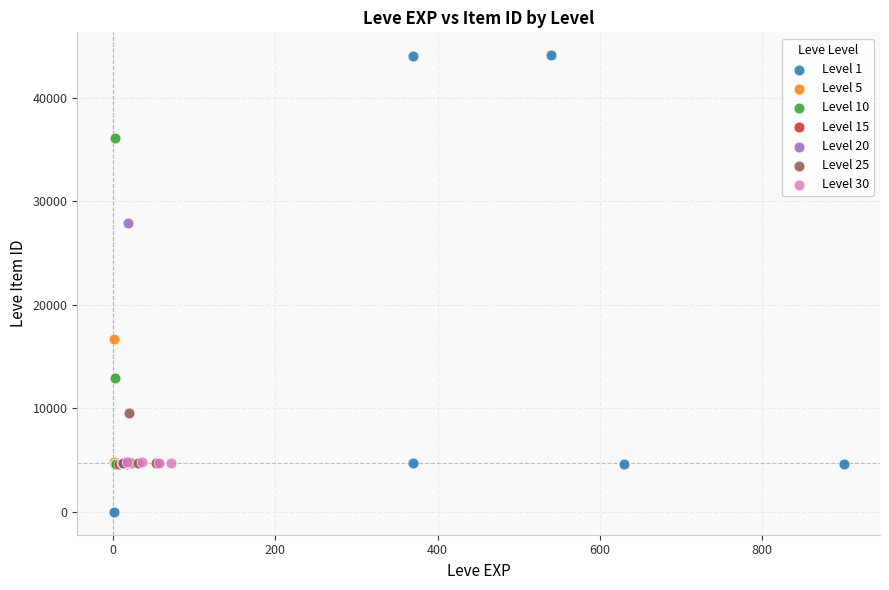

Which series has the widest spread of Y values?

Level 1